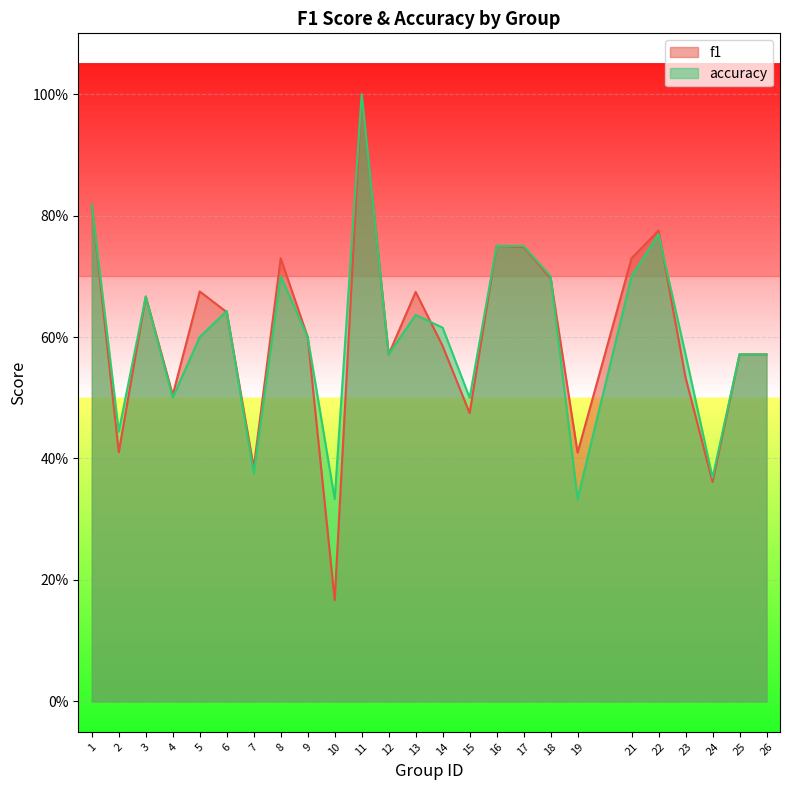

Where is accuracy nearest to the value 0?

10